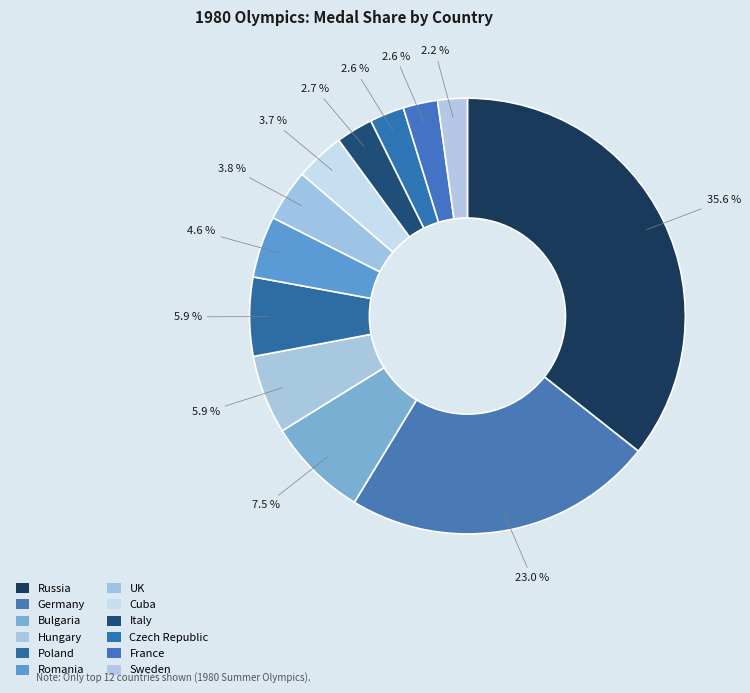

How many slices are in this pie chart?

12